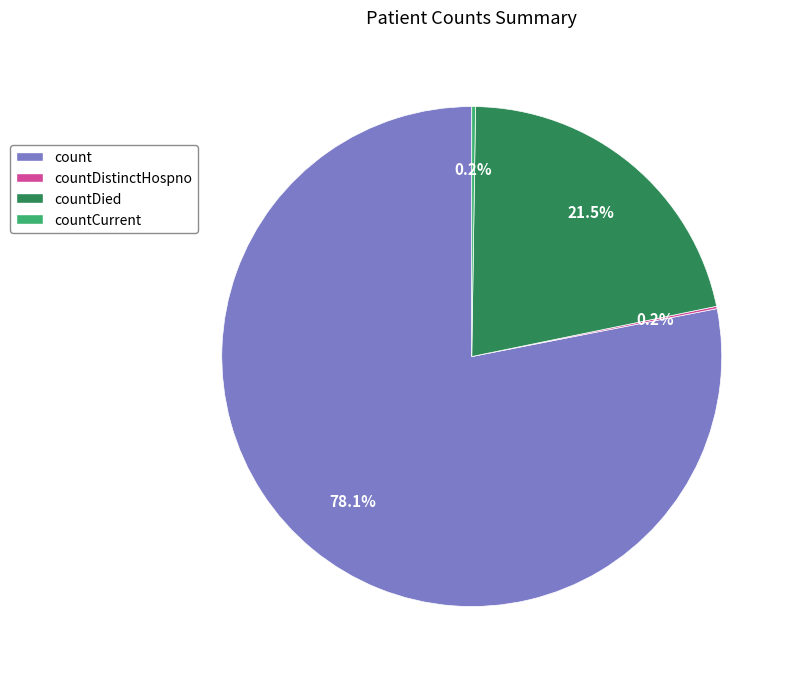

Which category has the biggest portion of the pie?

count